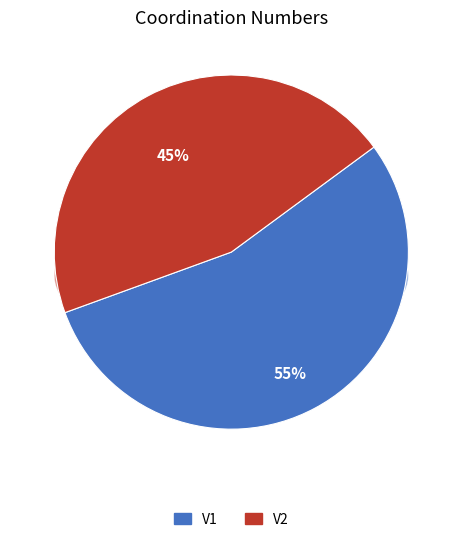

Which slice is the largest?

V1